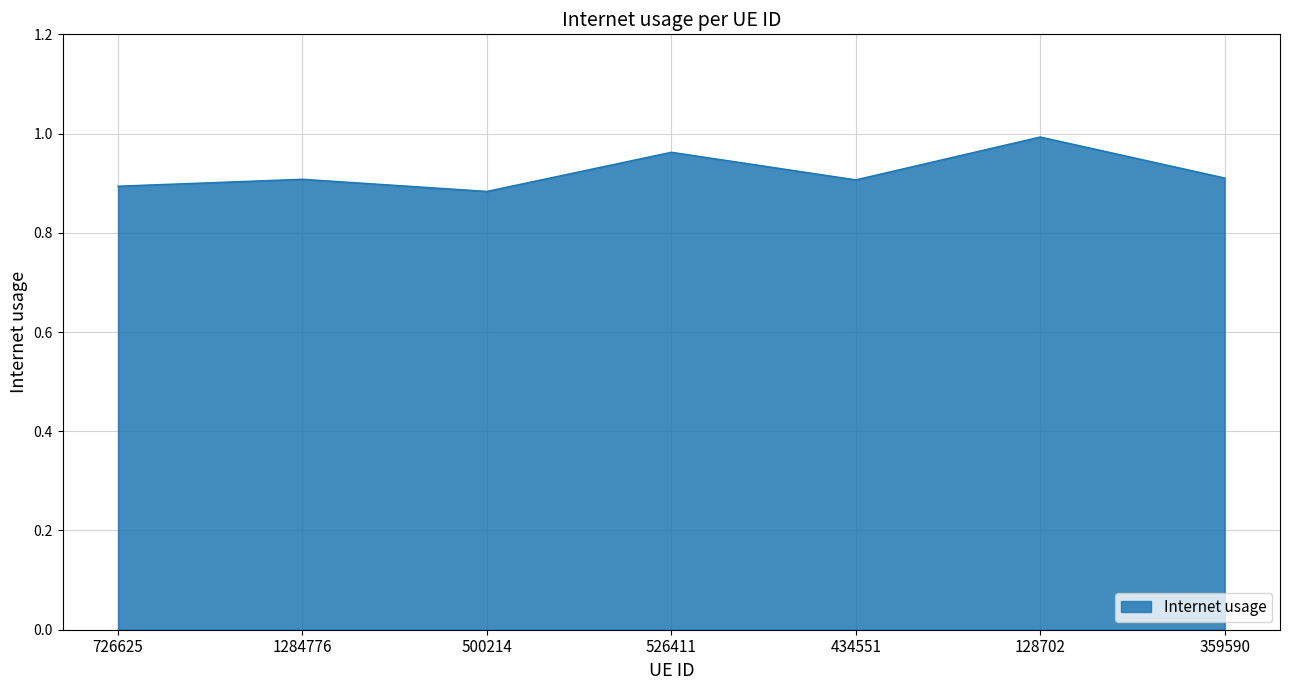

Where is the first local minimum?

500214